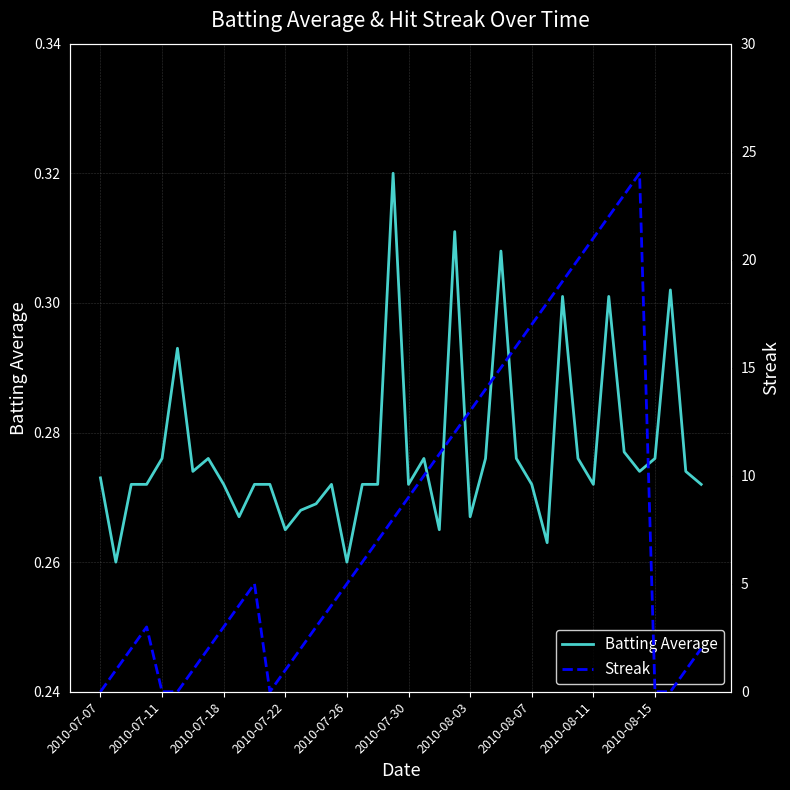

The value of Batting Average at 2010-07-18 is 0.1. True or false?

False